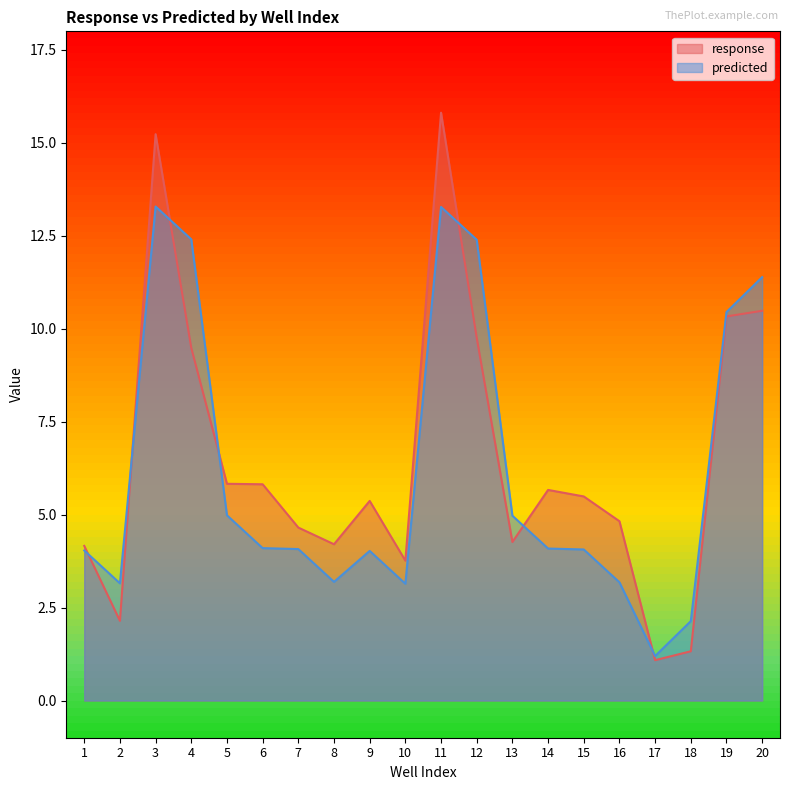

How many interior local peaks does the response series have?

4